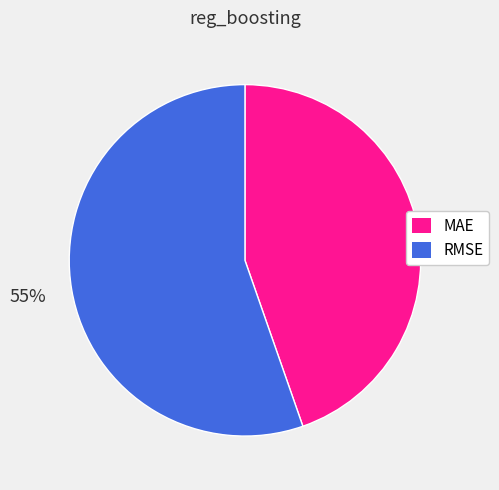

Combined, do MAE and RMSE account for over 50%?

Yes